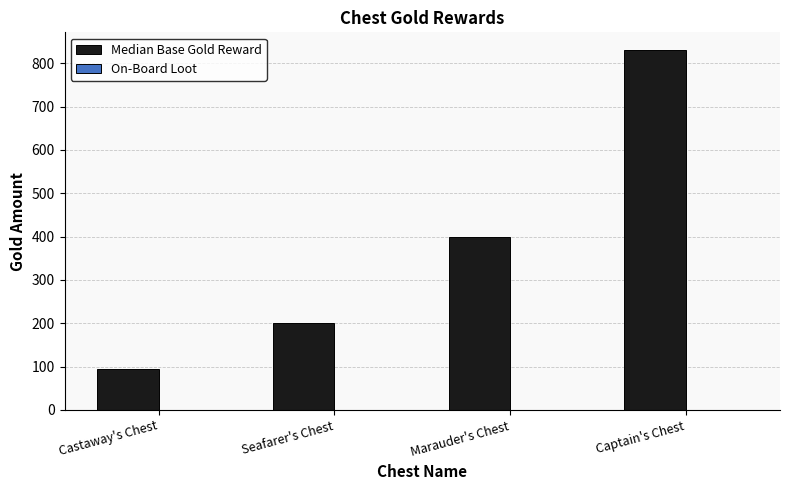

At which category does the chart reach its peak across all series?

Captain's Chest